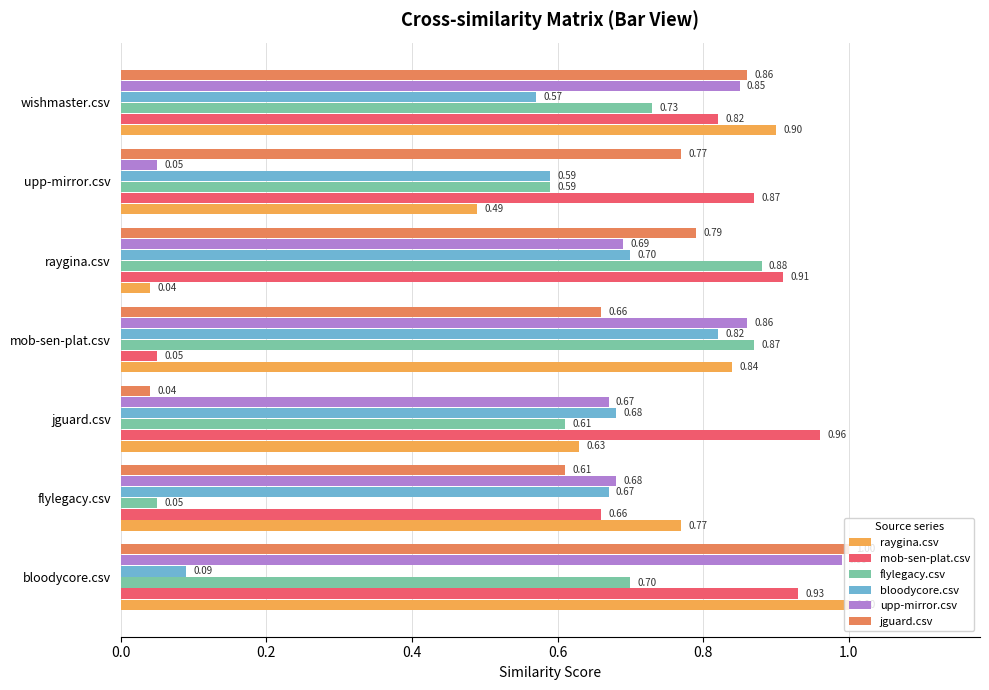

What is the sum of all mob-sen-plat.csv values?

5.2